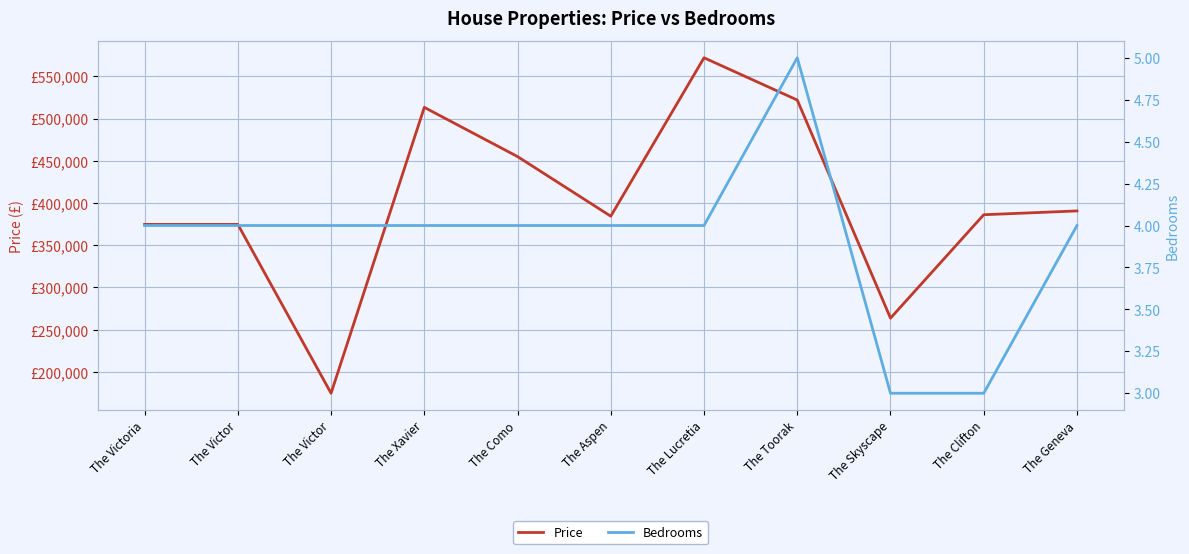

How many lines are shown in the chart?

2